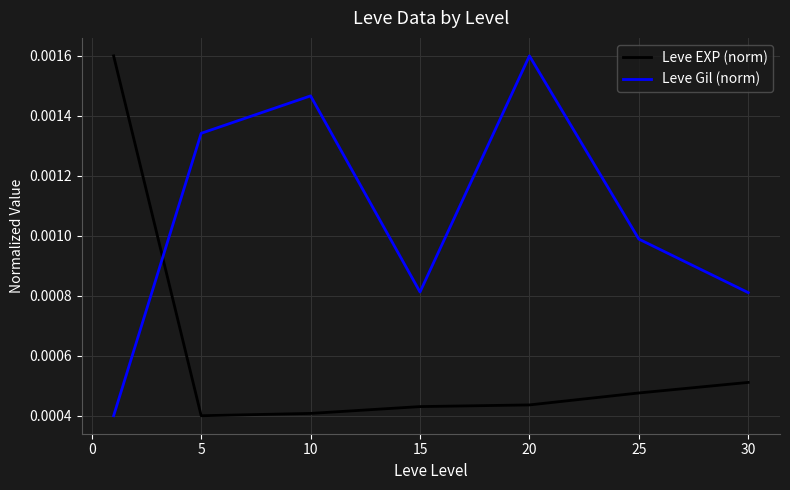

True or false: Leve Gil (norm) and Leve EXP (norm) intersect in this chart.

True